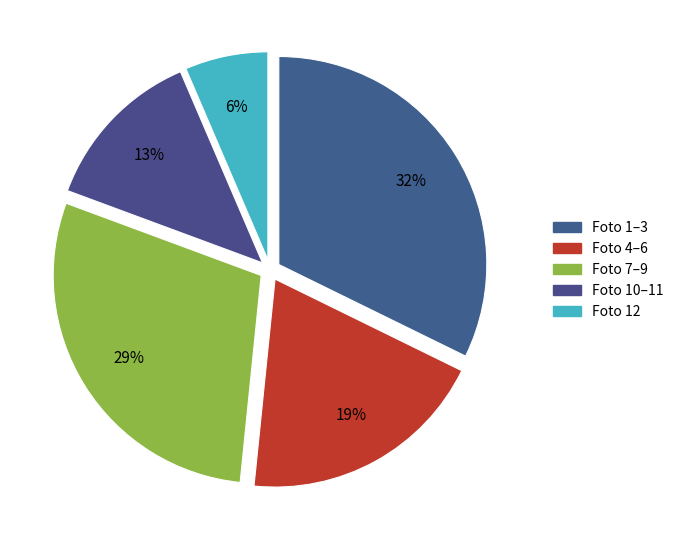

How many slices are in this pie chart?

5